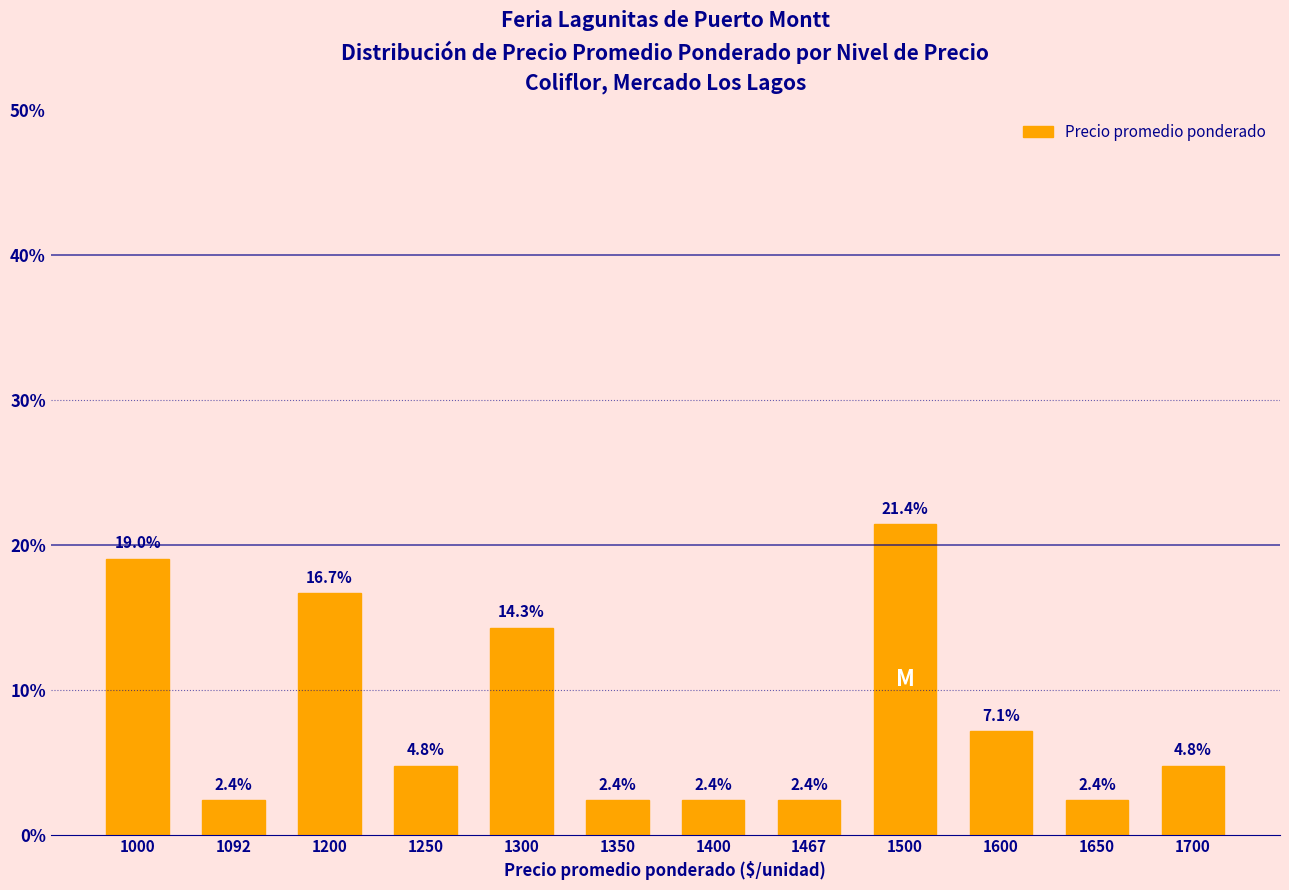

What is the ratio of the value at 1000 to the value at 1650?

8.0